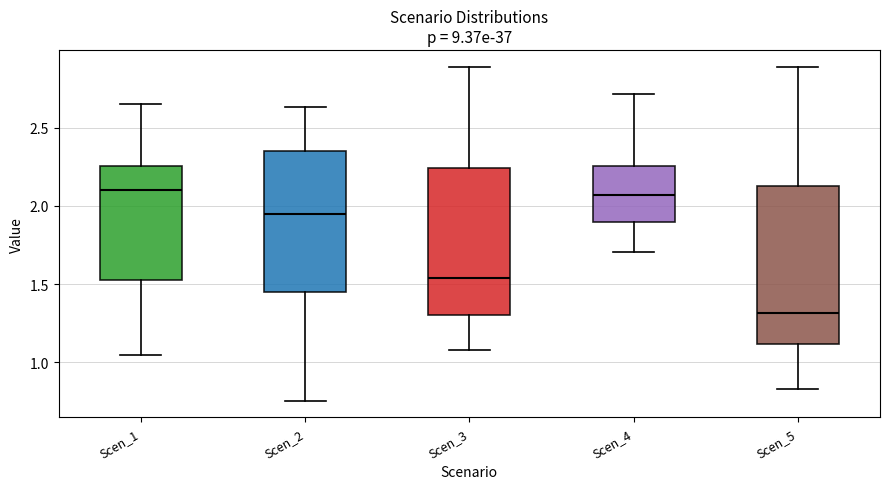

Comparing the boxes themselves (not the whiskers), which one is the tallest?

Scen_5